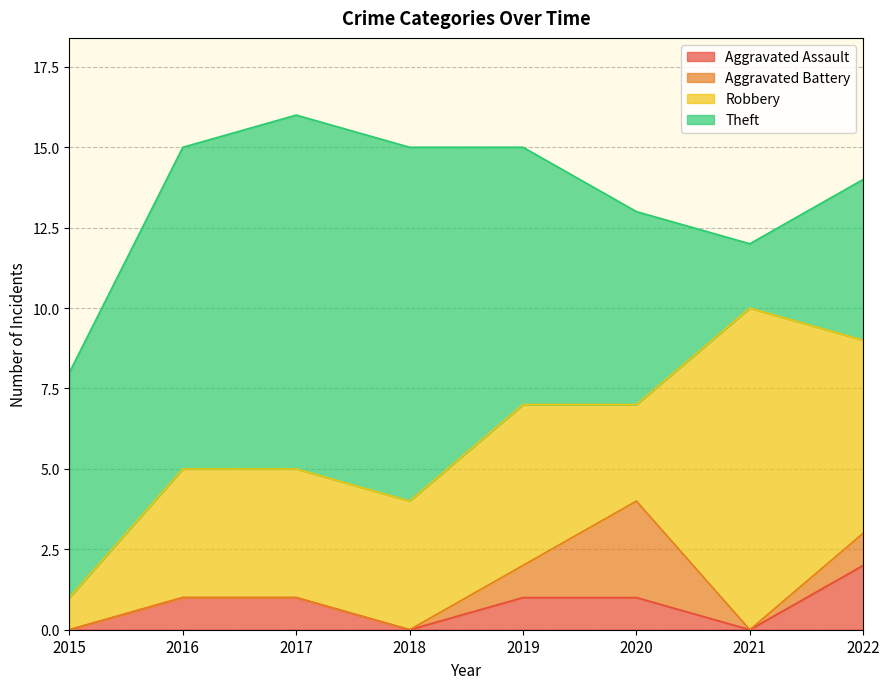

Count the Aggravated Assault values in the range 0 to 1.

7